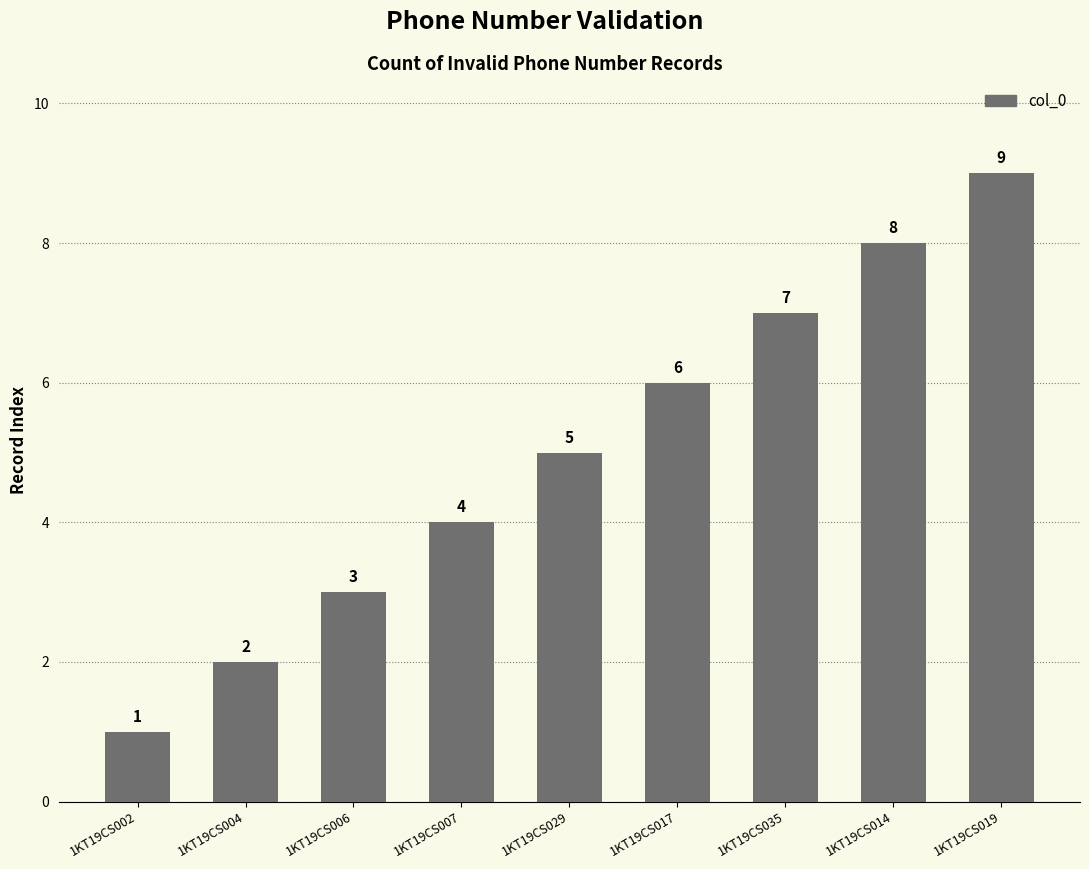

How many values are below 5?

4